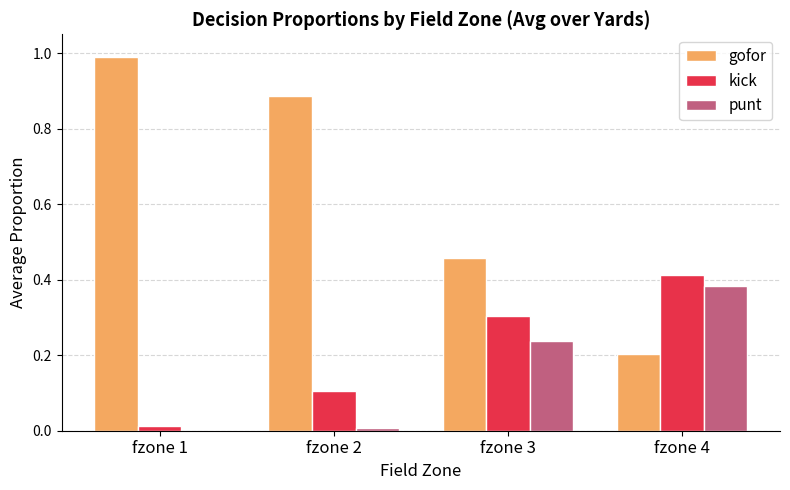

Is it true that kick equals 0.1 at fzone 3?

False